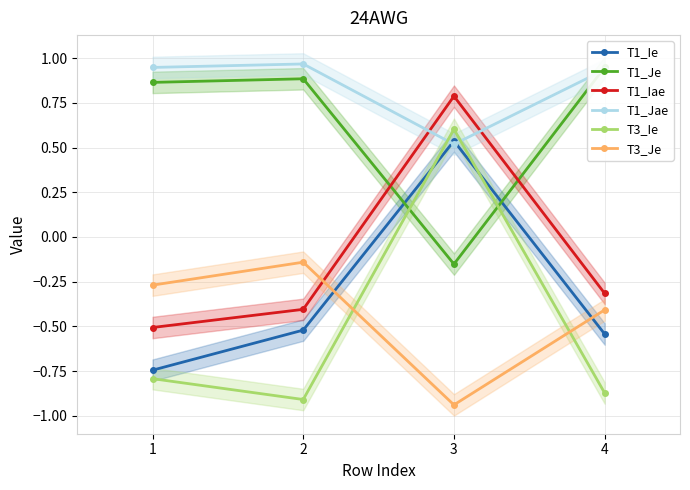

What is the total value across all series at 4?

-0.3